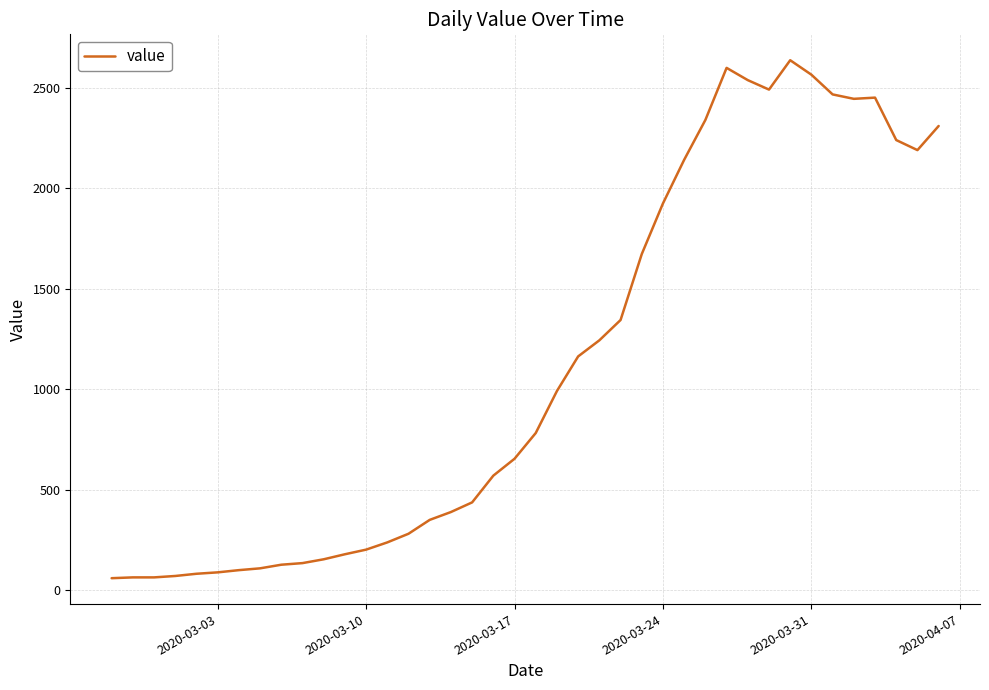

What is the minimum value shown in the chart?

61